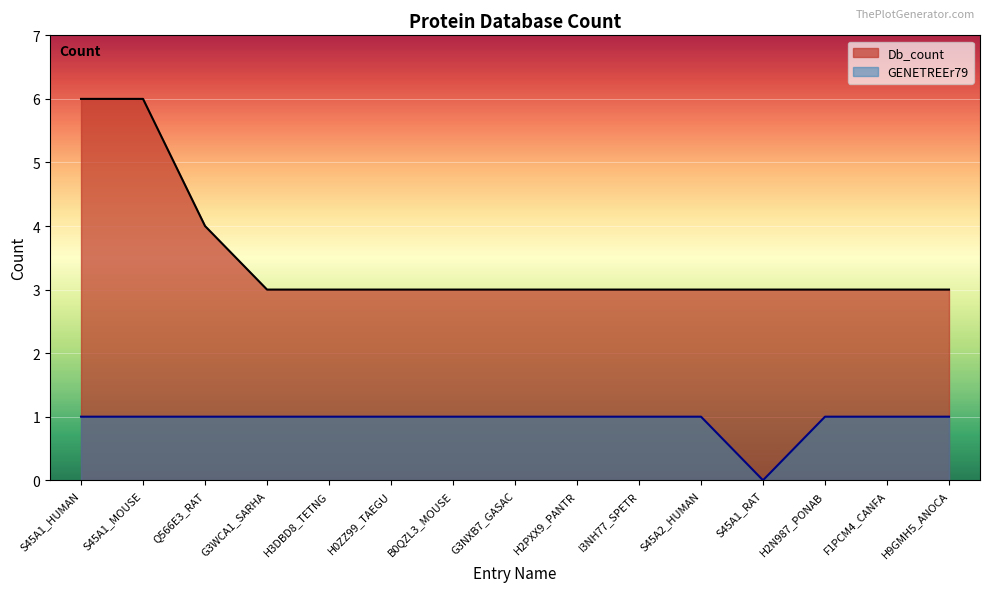

What is the label of the 4th point from the left?

G3WCA1_SARHA